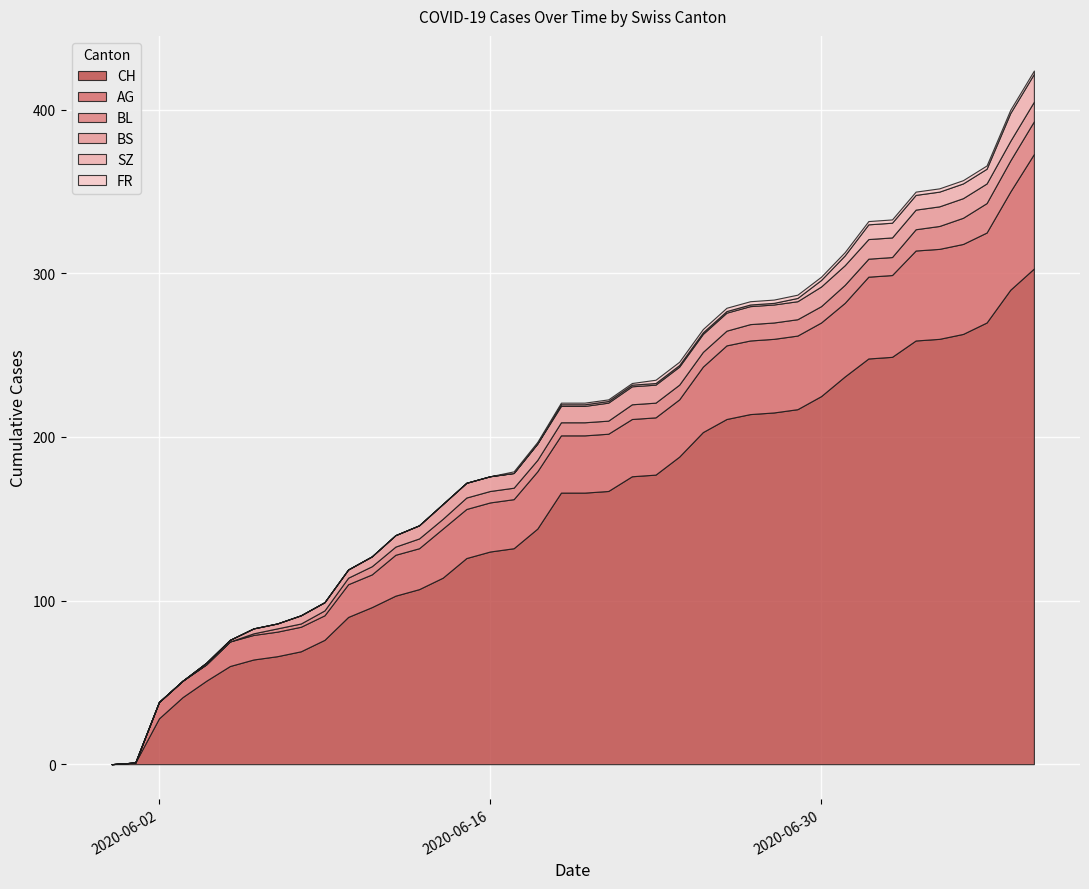

Read the BS value at 2020-06-30.

12